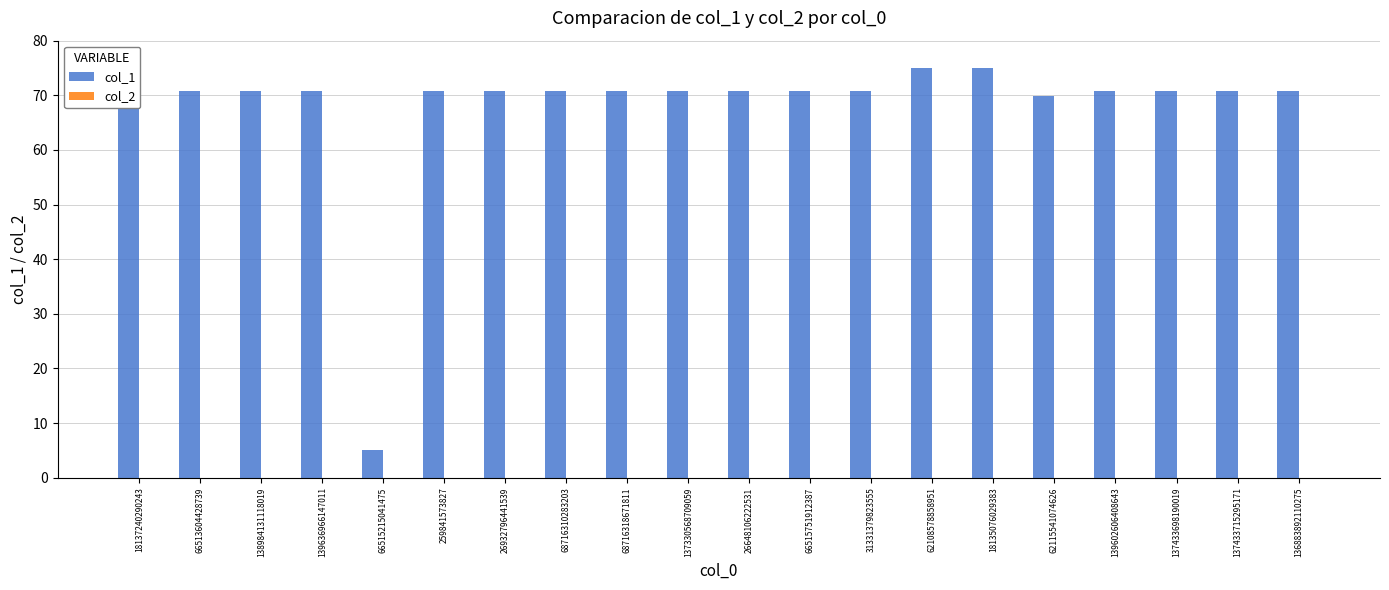

What is the minimum value shown in the chart?

5.0